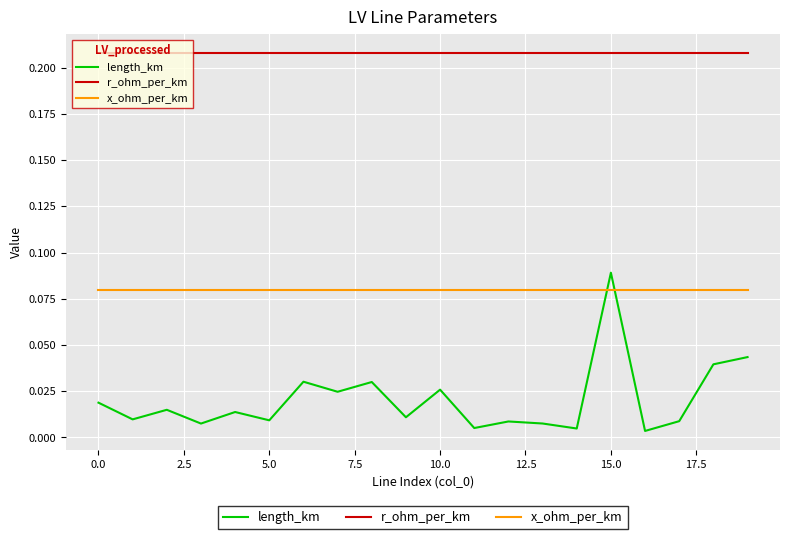

Which series has the largest total across all categories?

r_ohm_per_km